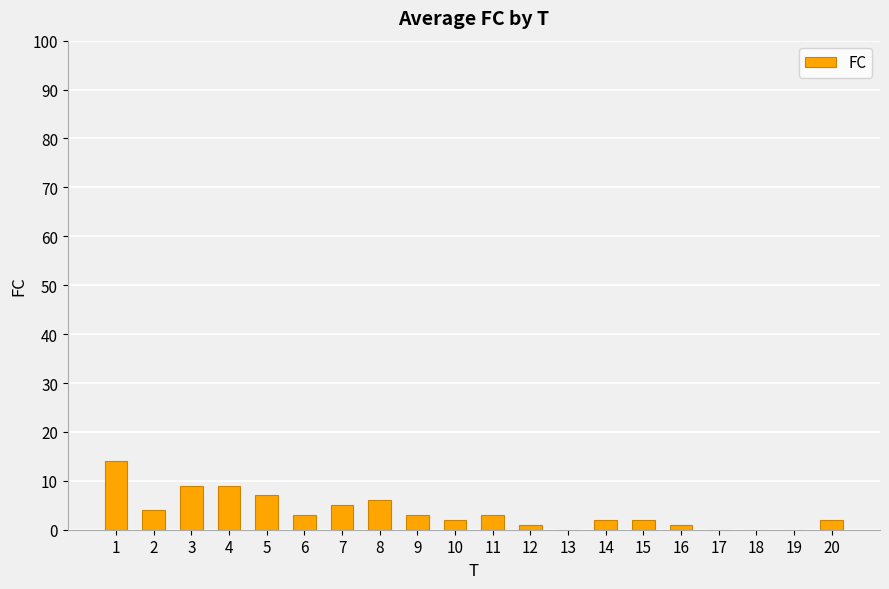

The chart shows a value of 4 at 4. True or false?

False